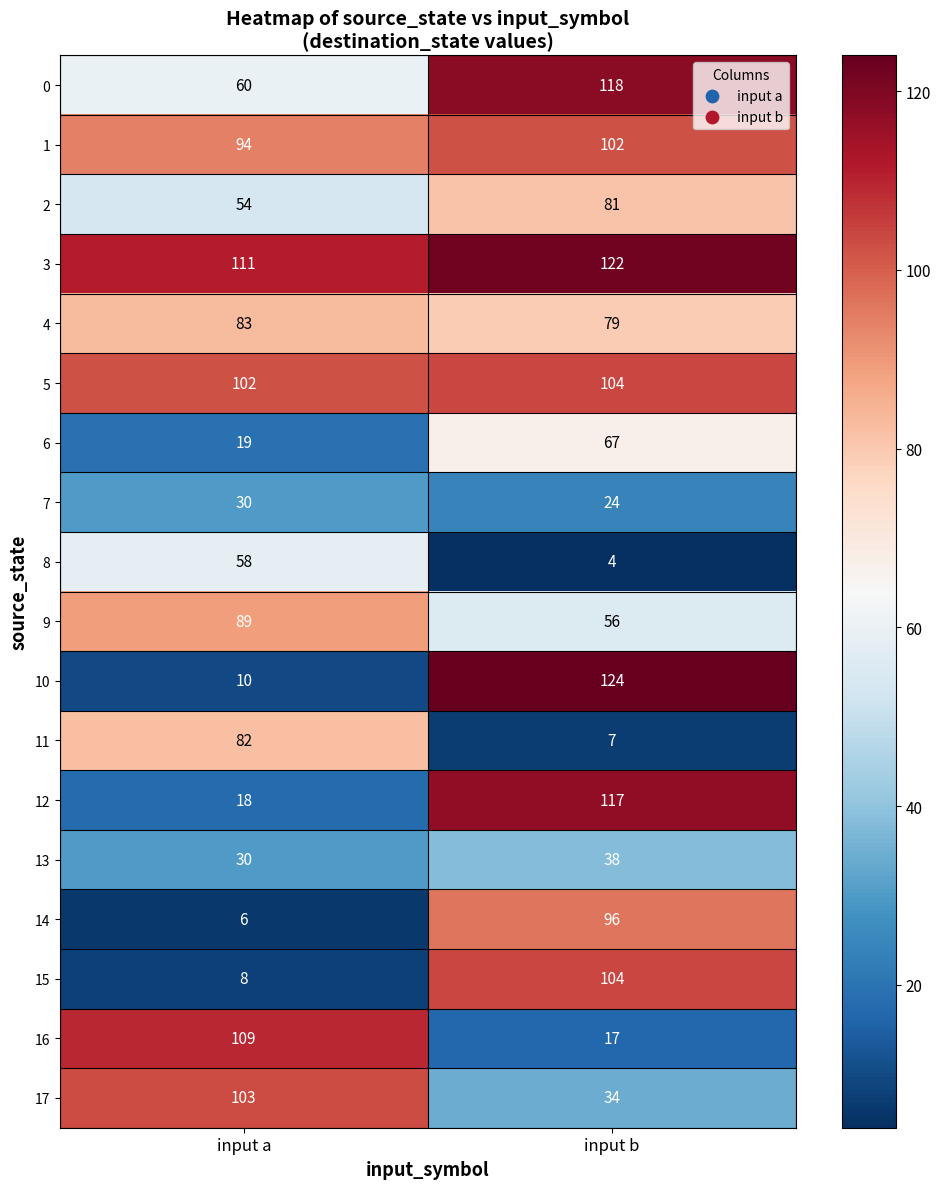

Read the 2 value at input b.

81